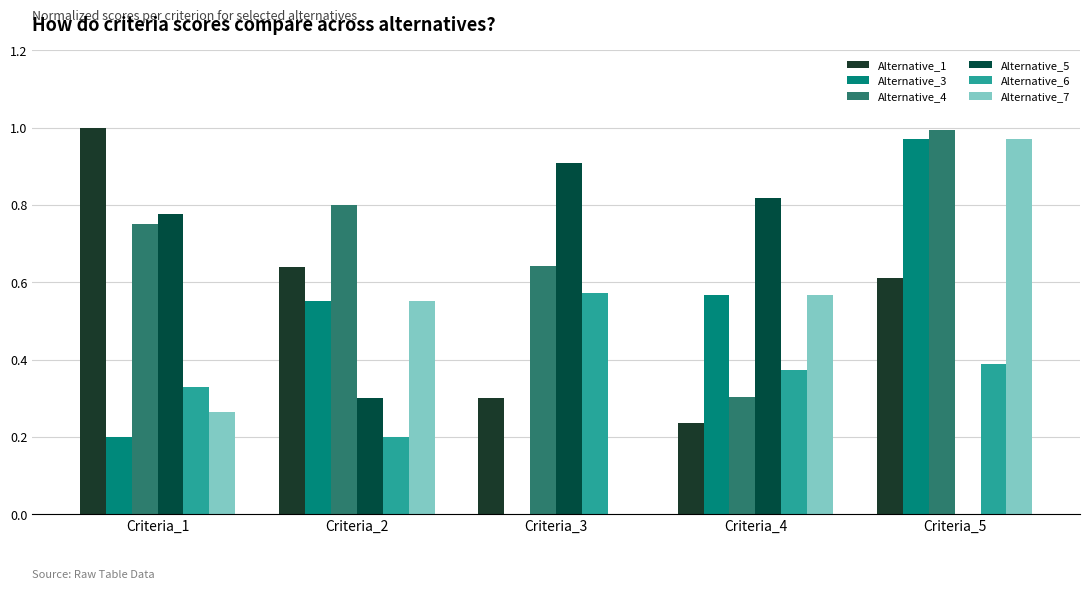

Which series has the widest spread of values?

Alternative_3